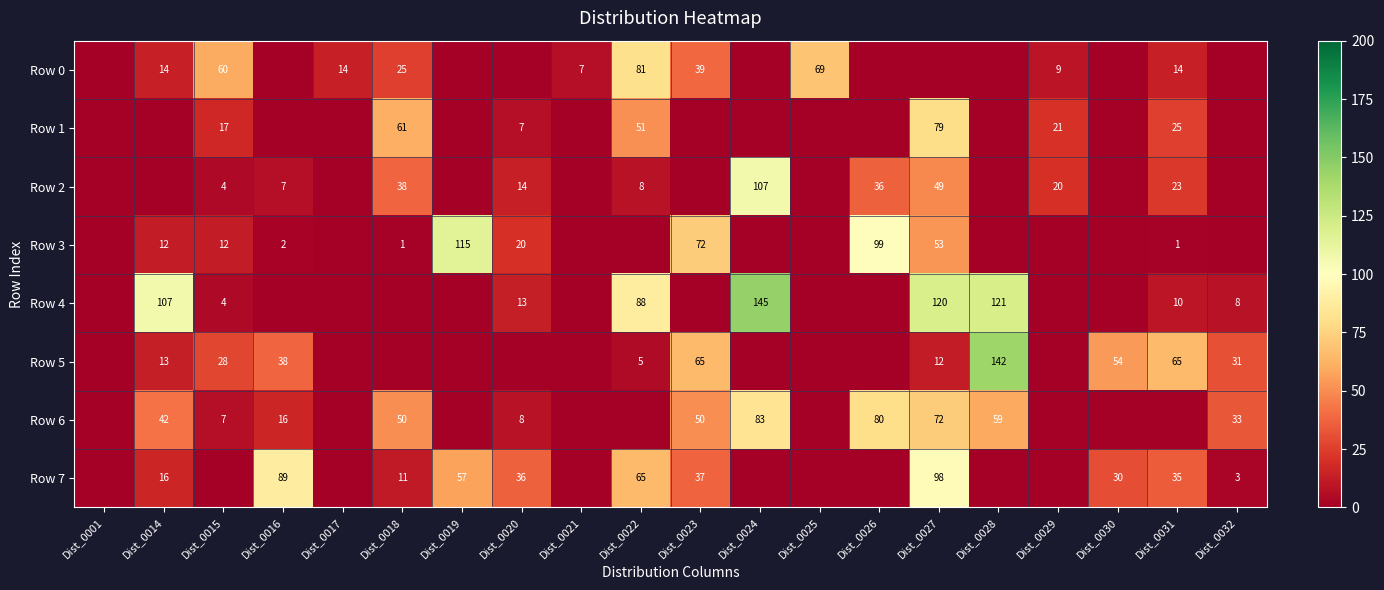

The value of Row 6 at Dist_0032 is 48. True or false?

False